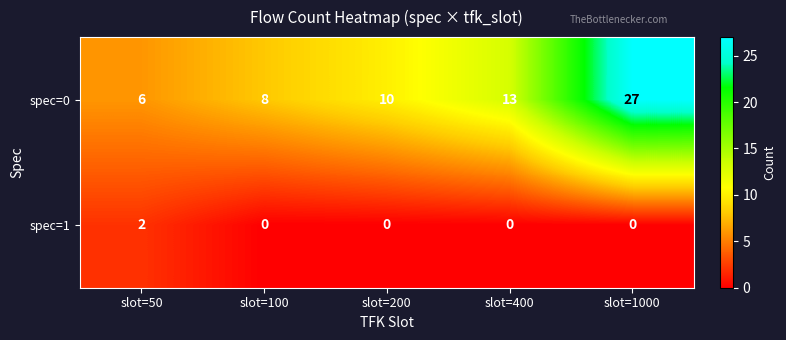

What is the sum of the spec=0 values at slot=200 and slot=100?

18